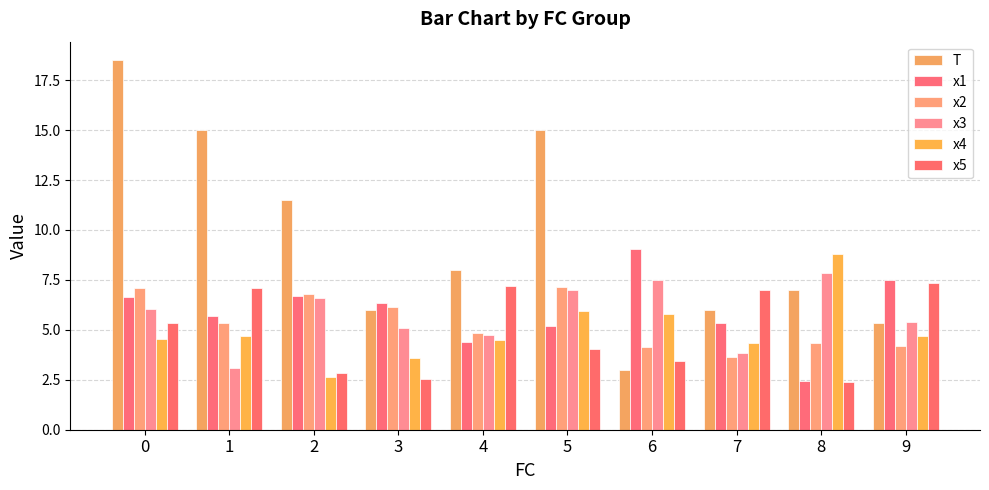

Where is x1 nearest to the value 5?

5